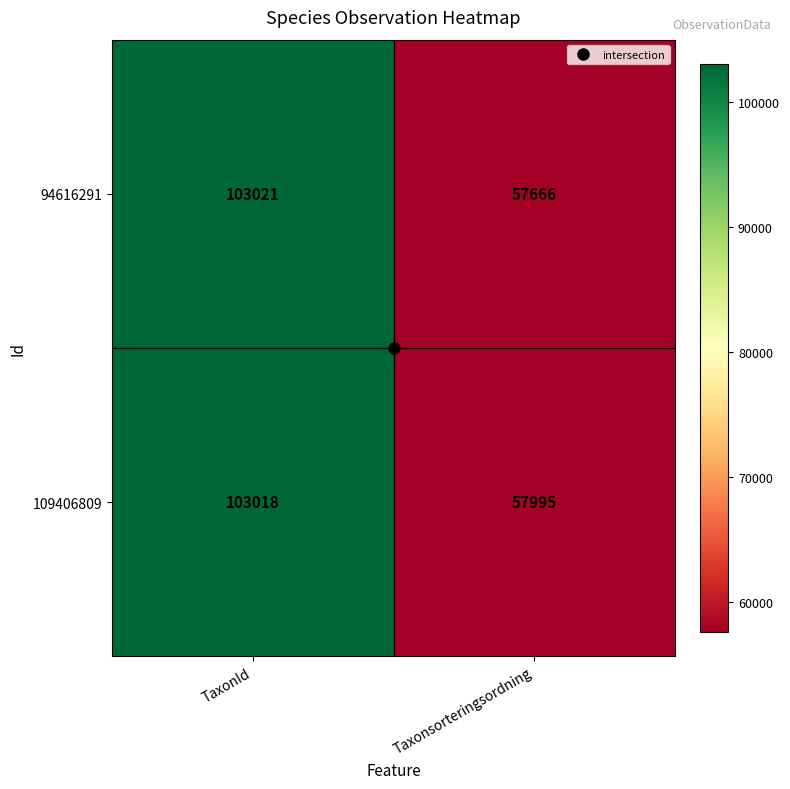

Is it true that 109406809 equals 62725 at TaxonId?

False